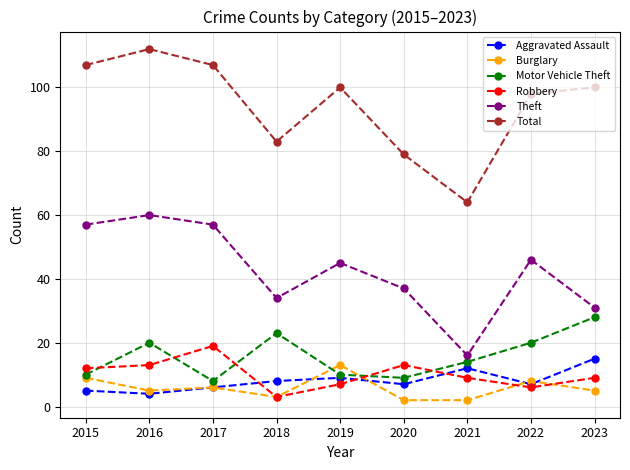

Between 2016 and 2021, which series saw the biggest shift?

Total